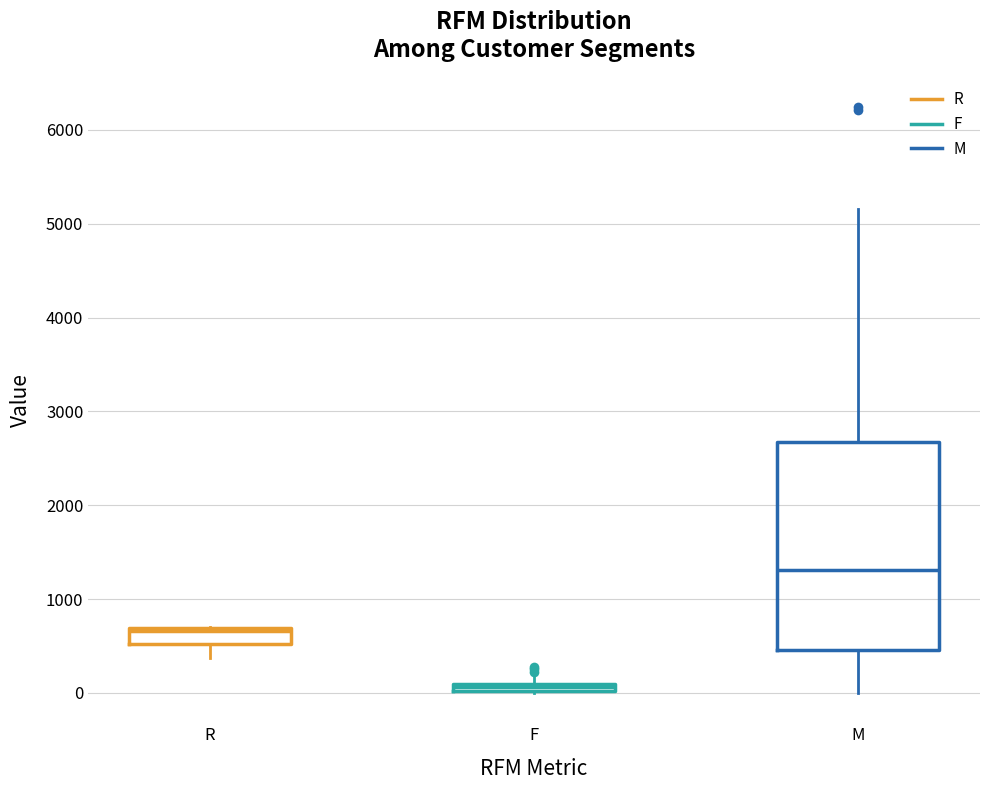

Comparing the boxes themselves (not the whiskers), which one is the tallest?

M